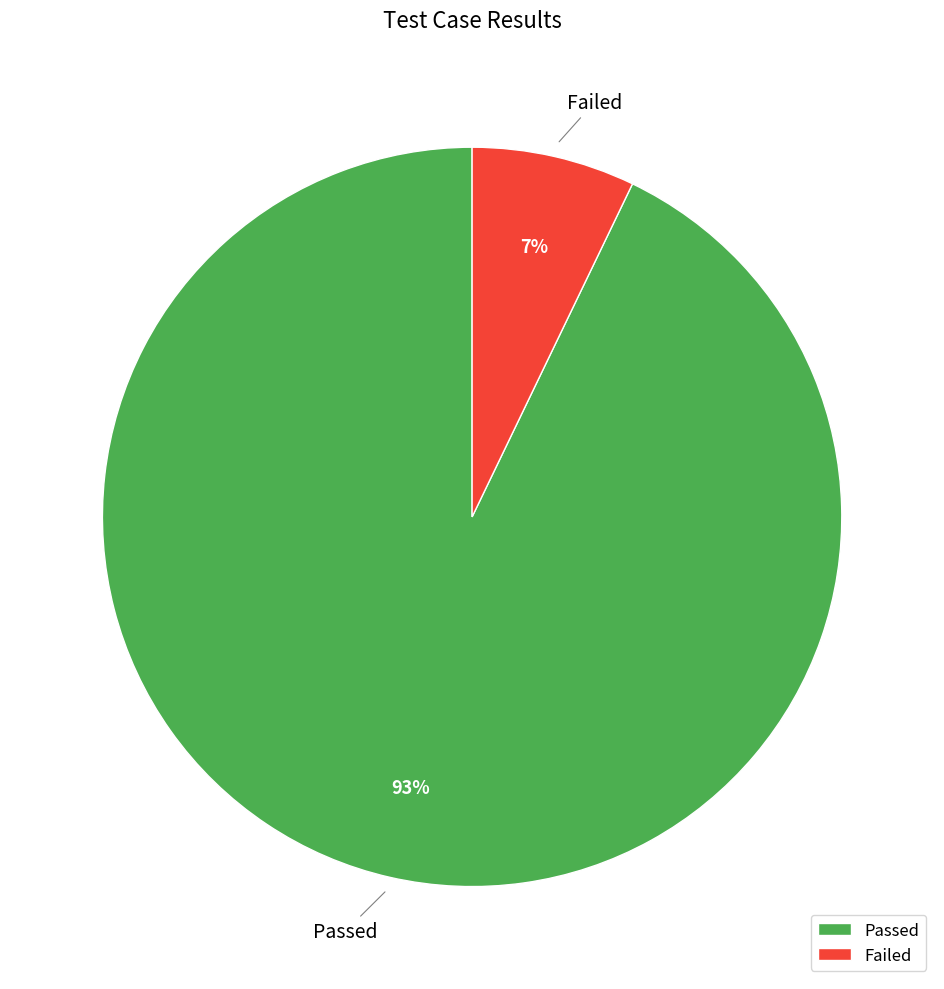

To the nearest percent, what portion does Passed represent?

93%